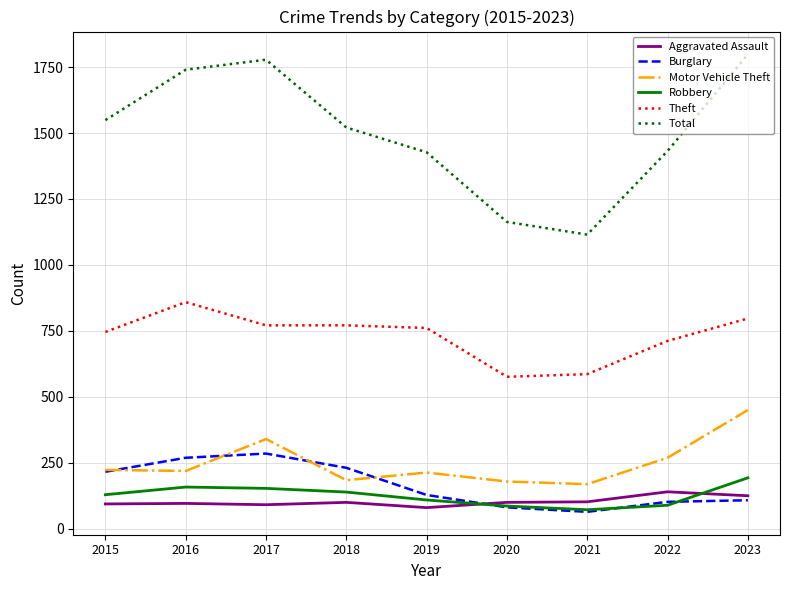

True or false: Total and Theft cross at least once.

False